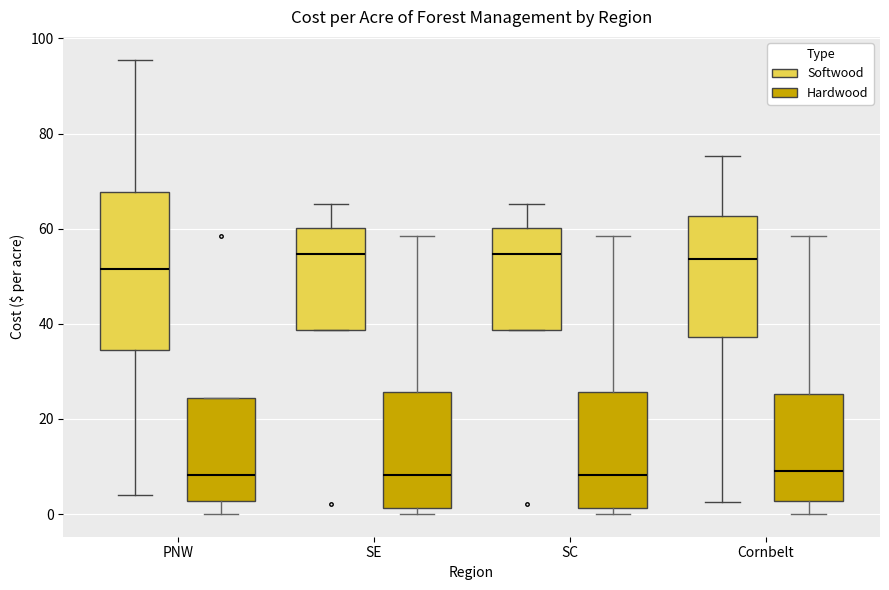

Where does the lower whisker of the box for Cornbelt (Softwood) end on the y-axis? The values are not printed on the chart, so give them approximately, as read against the axis.

2